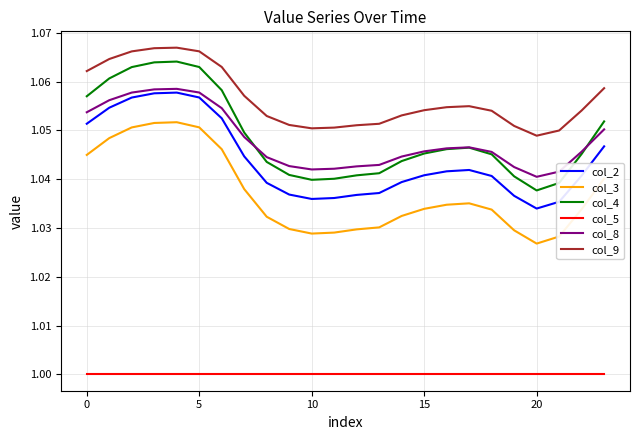

Which series has the widest spread of values?

col_4